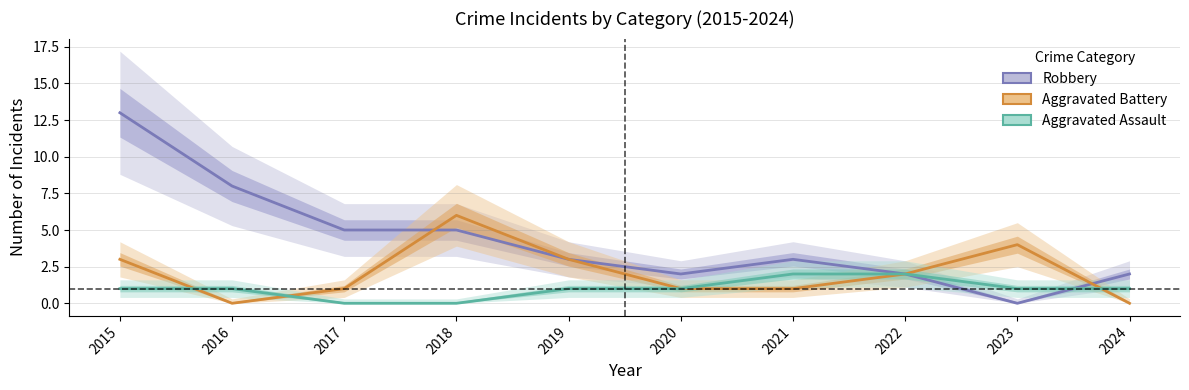

Where is Aggravated Battery nearest to the value 3?

2015